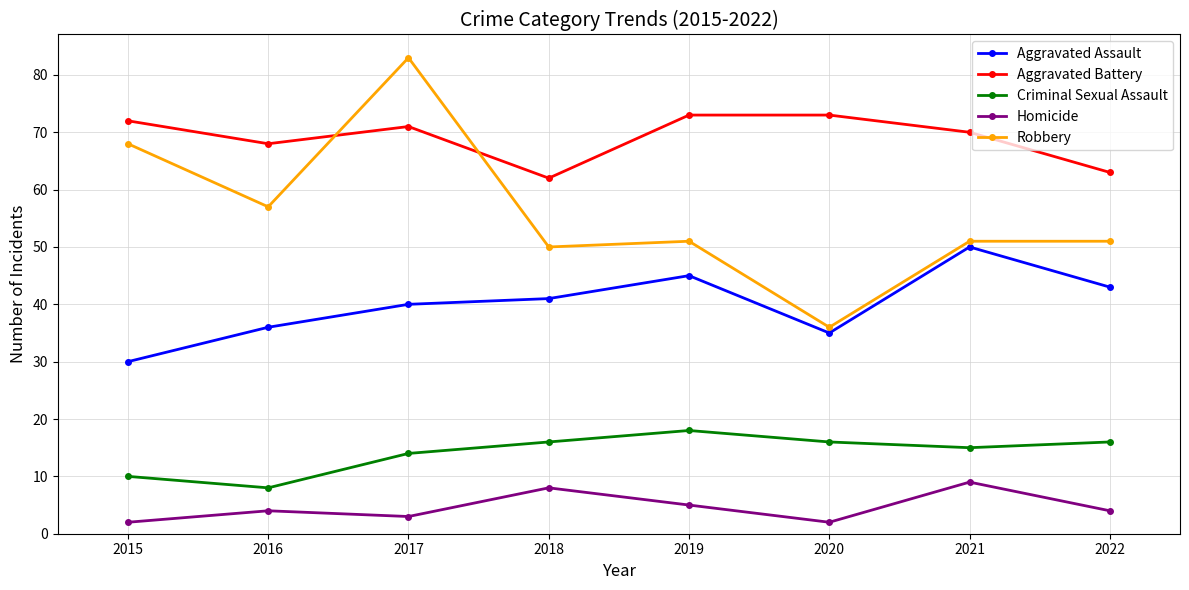

Reading left to right, extract all data points from this chart.

Aggravated Assault: 30	36	40	41	45	35	50	43
Aggravated Battery: 72	68	71	62	73	73	70	63
Criminal Sexual Assault: 10	8	14	16	18	16	15	16
Homicide: 2	4	3	8	5	2	9	4
Robbery: 68	57	83	50	51	36	51	51